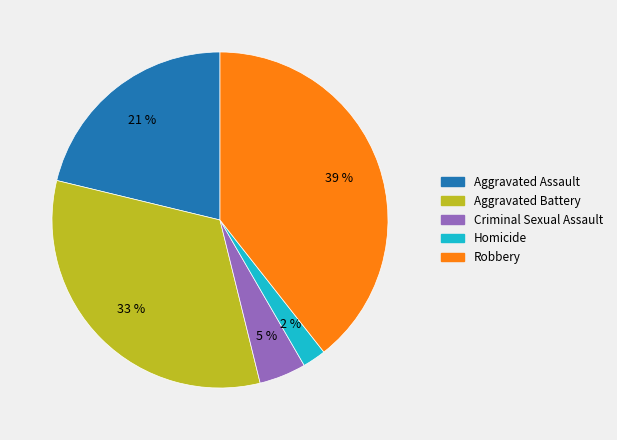

Is there a majority slice in this chart?

No